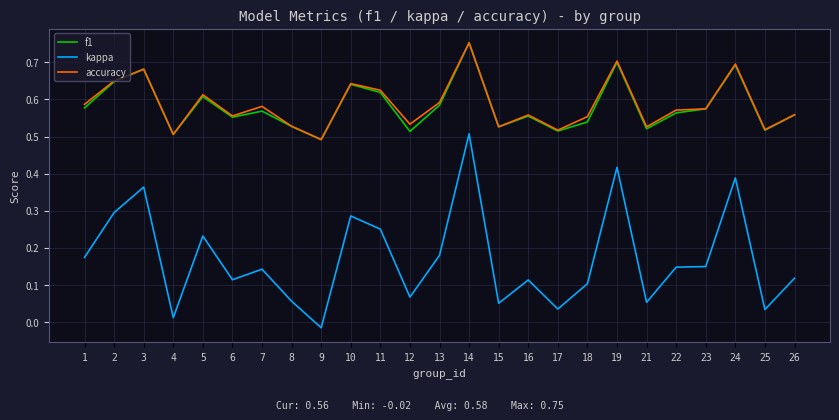

At which label does accuracy reach its peak?

14